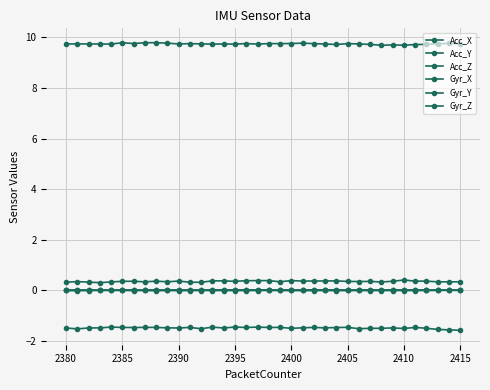

How many categories are shown in the chart?

36